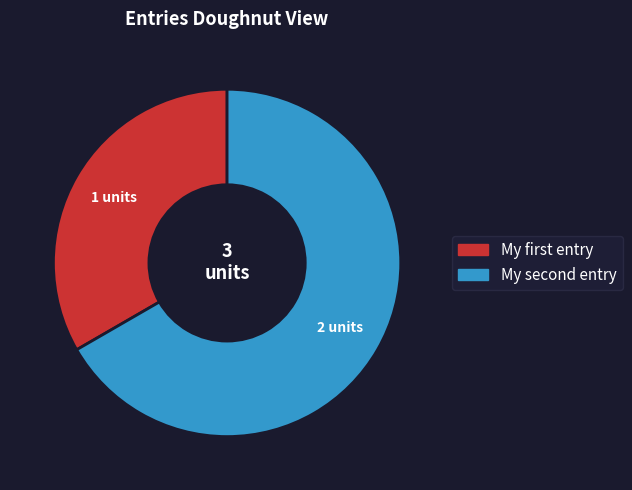

Rank the categories by value from highest to lowest.

My second entry, My first entry